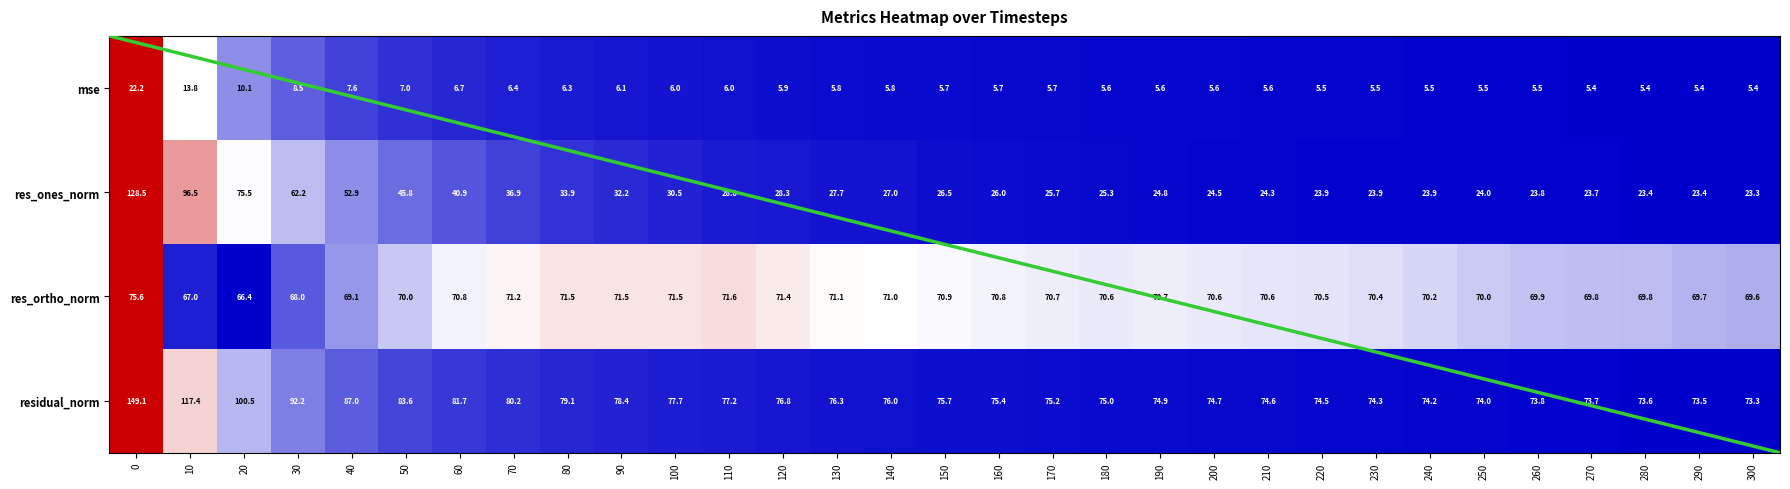

How many data points does each series have?

31